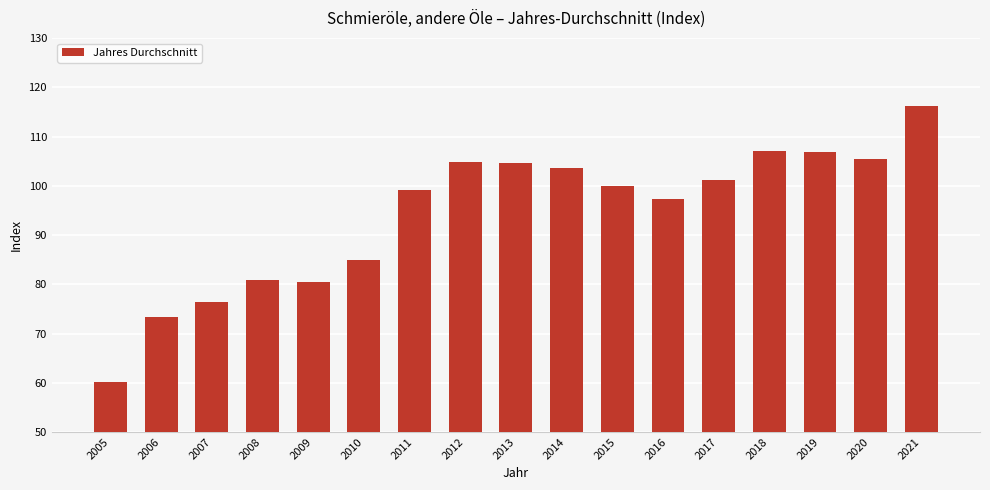

What is the ratio of the value at 2018 to the value at 2007?

1.4